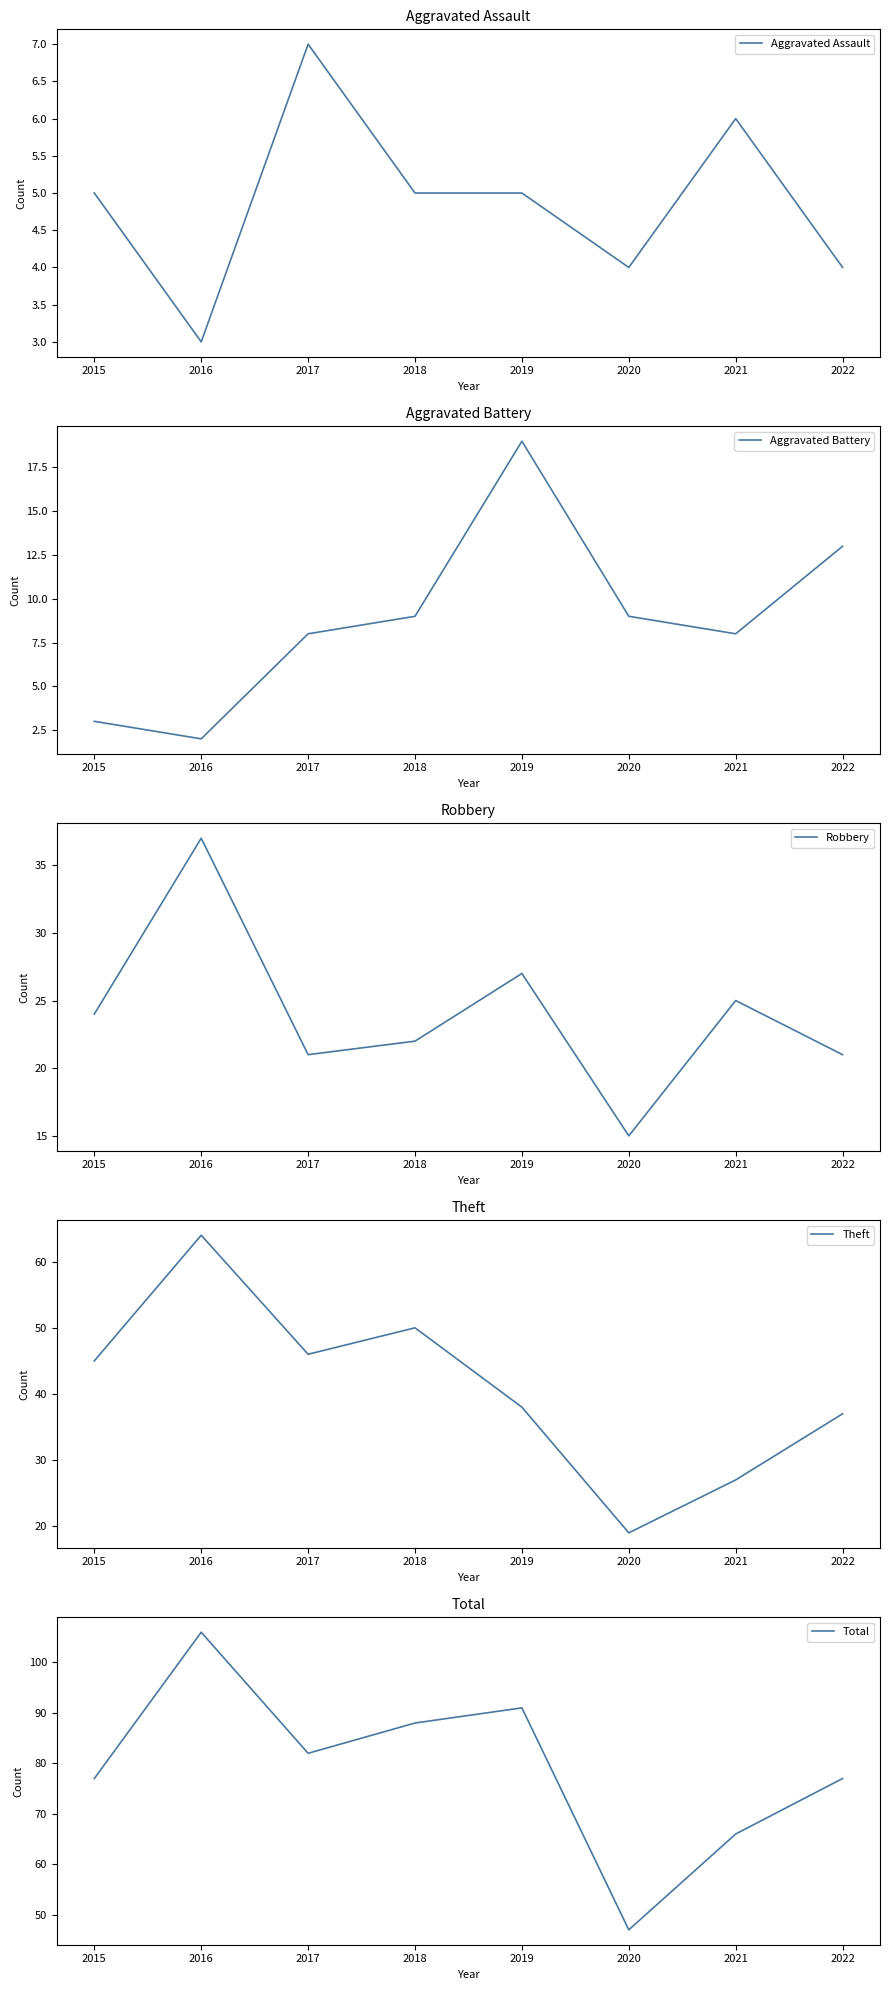

Is it true that Aggravated Assault equals 7 at 2018?

False